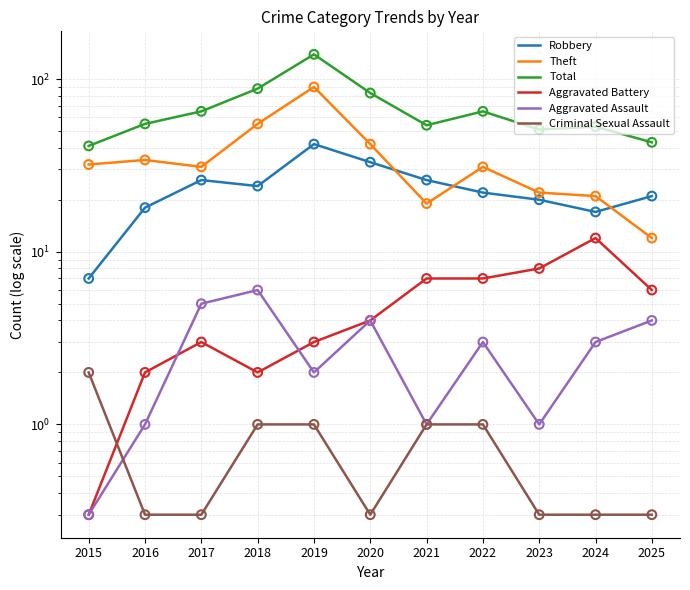

At which category is the sum across all series the highest?

2019